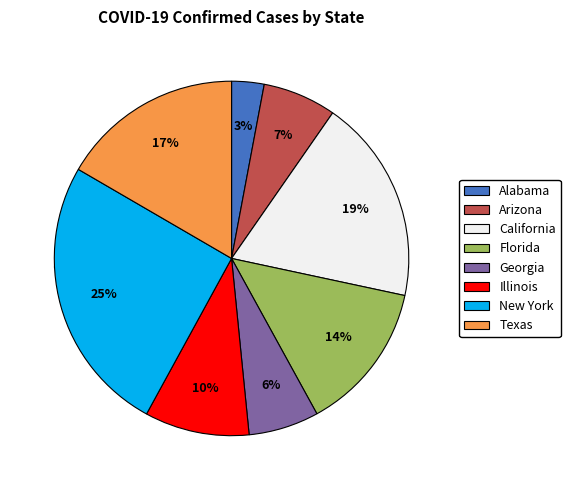

Does Georgia represent more than half of the total?

No